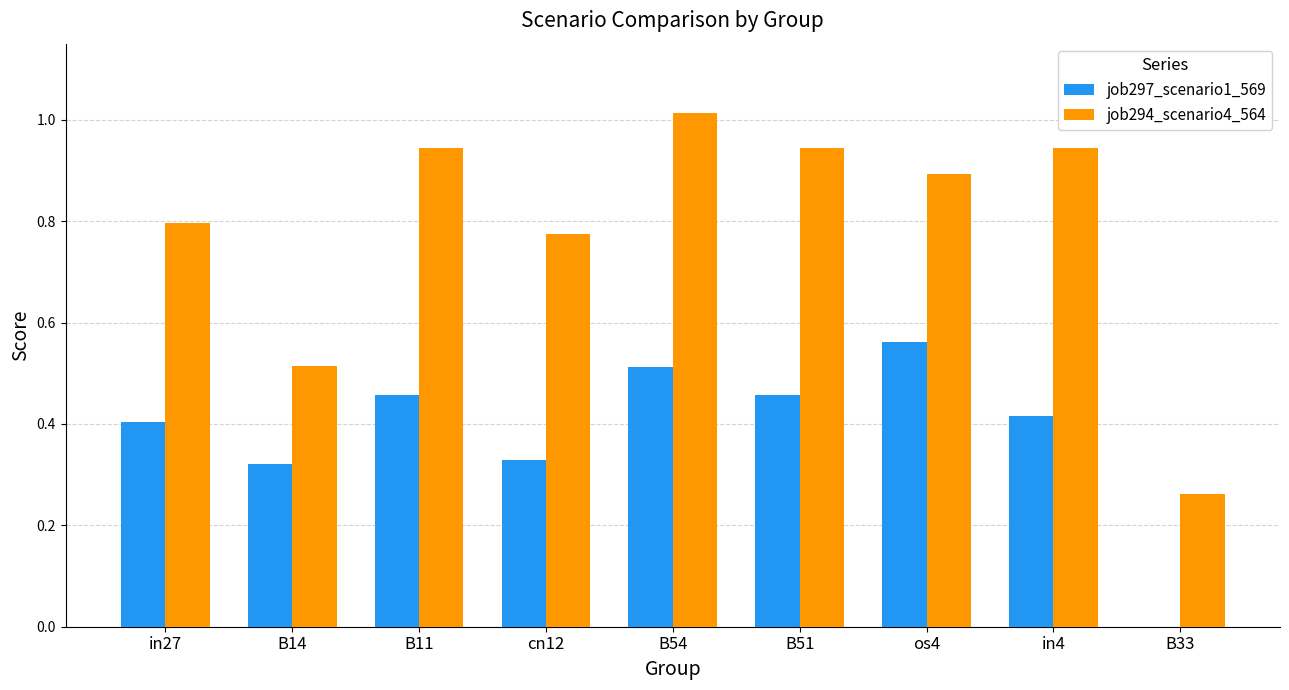

How many data points does each series have?

9